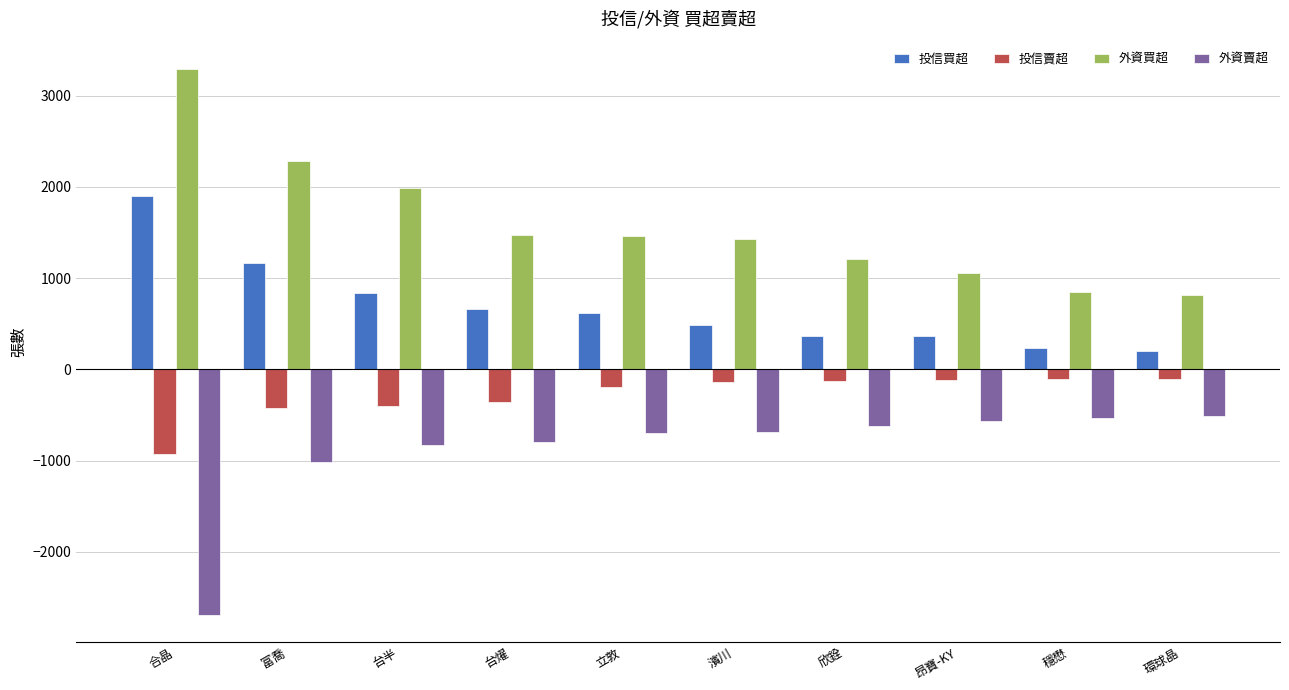

Is it true that 投信買超 equals 835 at 台半?

True